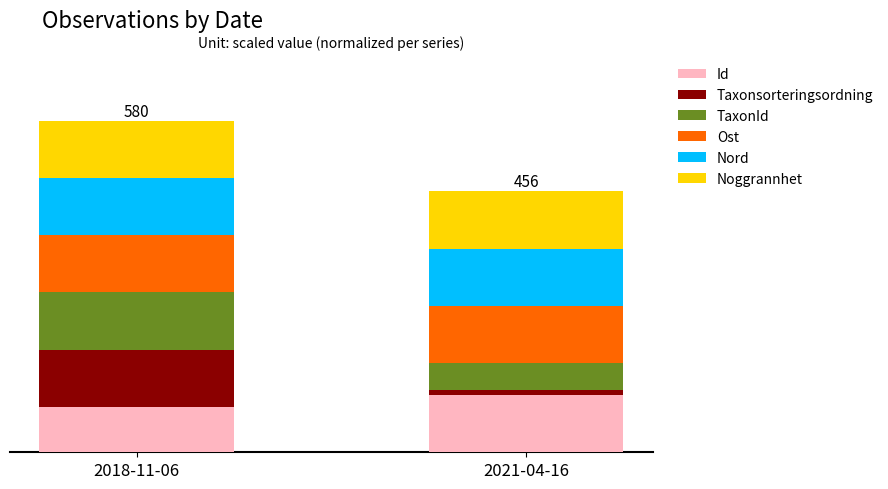

At which label is Id closest to 89?

2018-11-06